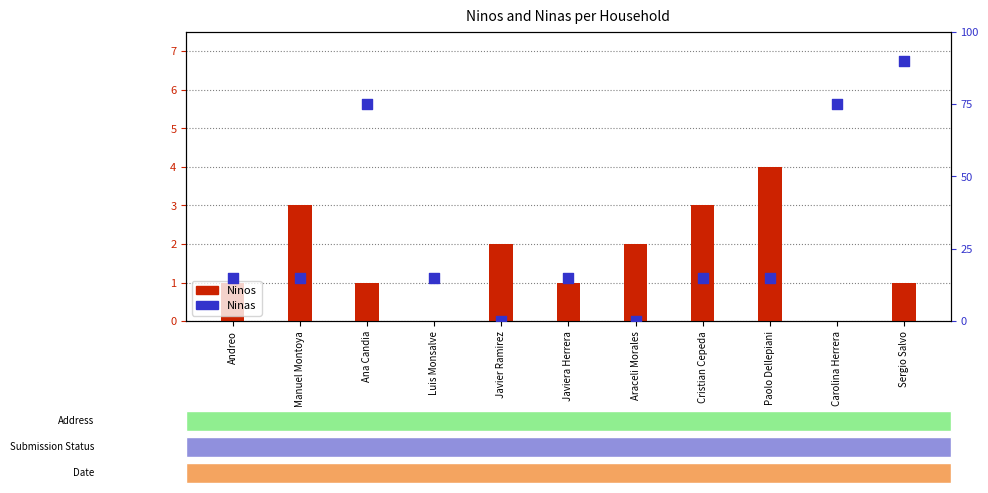

At how many categories does at least one series exceed 43?

3